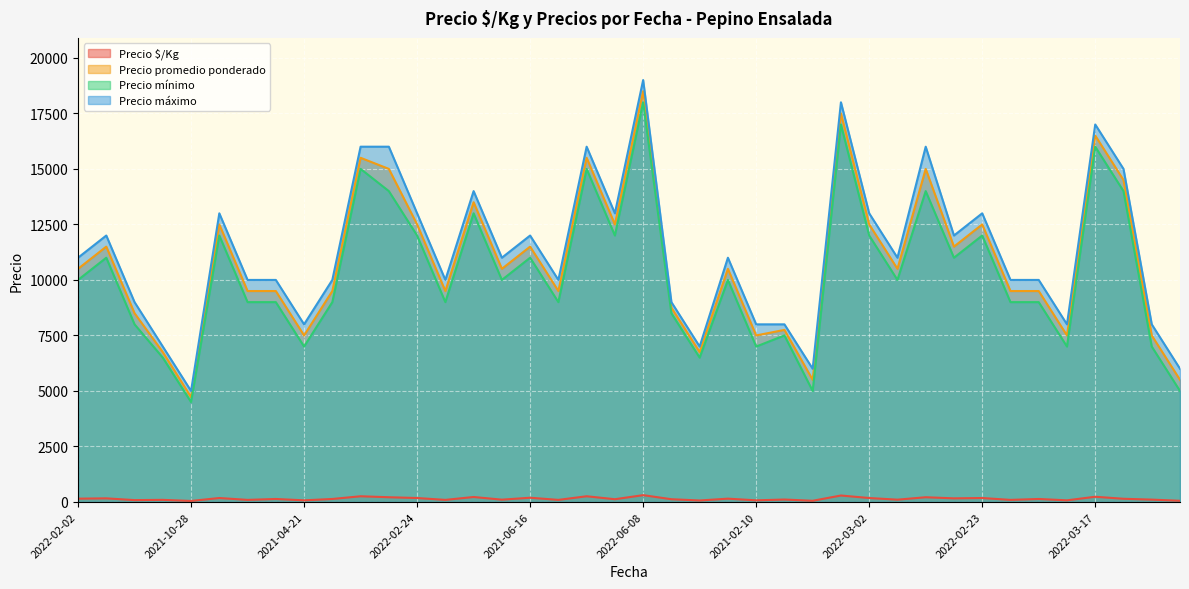

True or false: Precio máximo and Precio mínimo cross at least once.

False